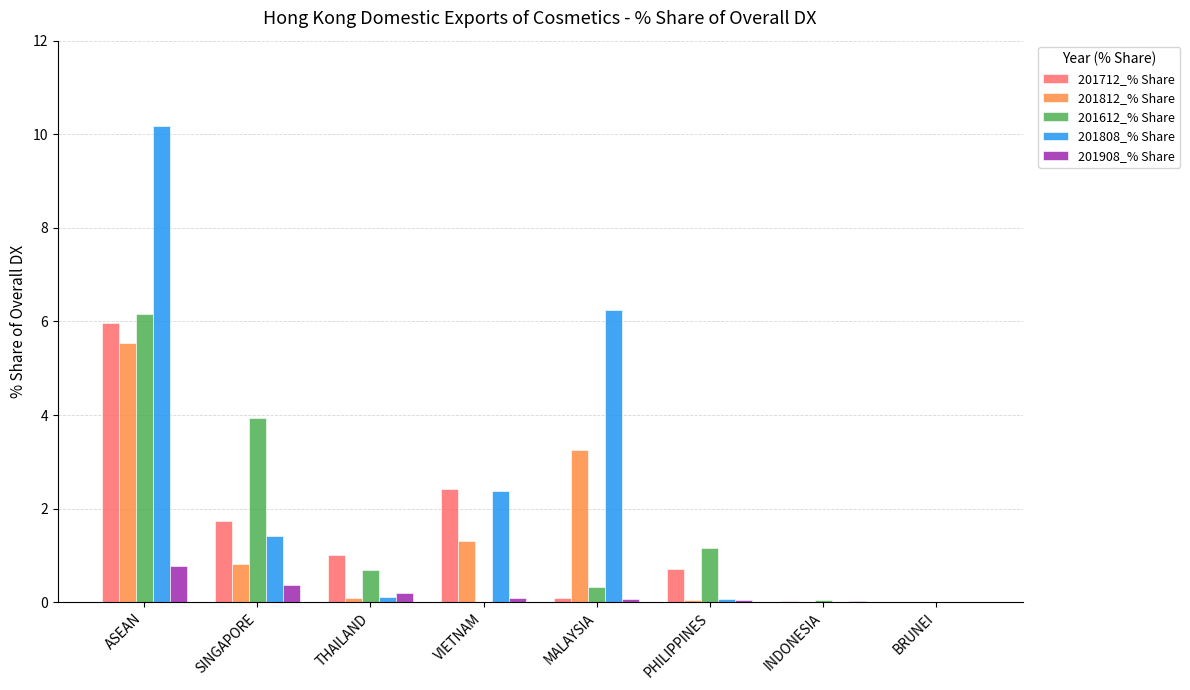

What is the maximum value for 201612_% Share?

6.2